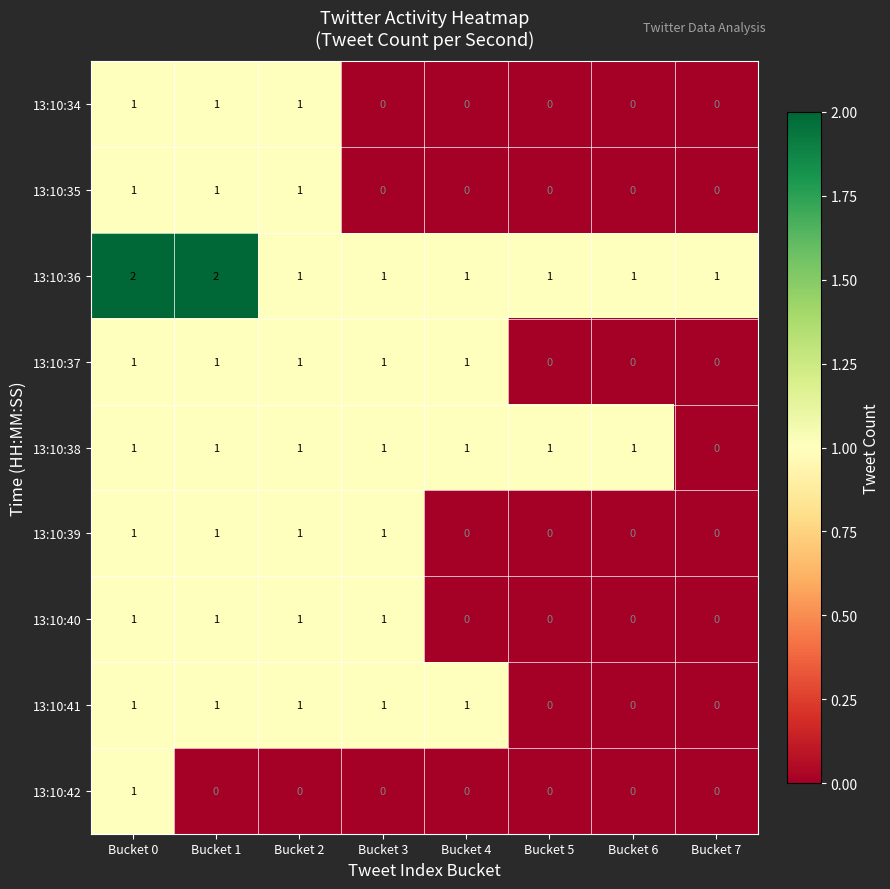

Between Bucket 6 and Bucket 7, which series saw the biggest shift?

13:10:38